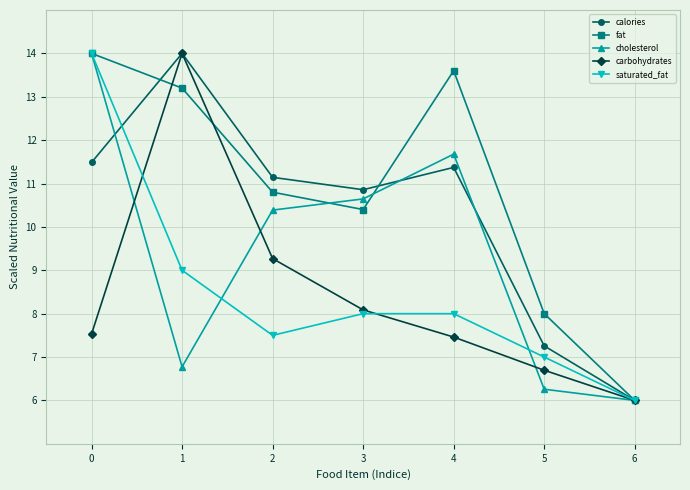

What is the difference between the highest and lowest values at 5?

1.7